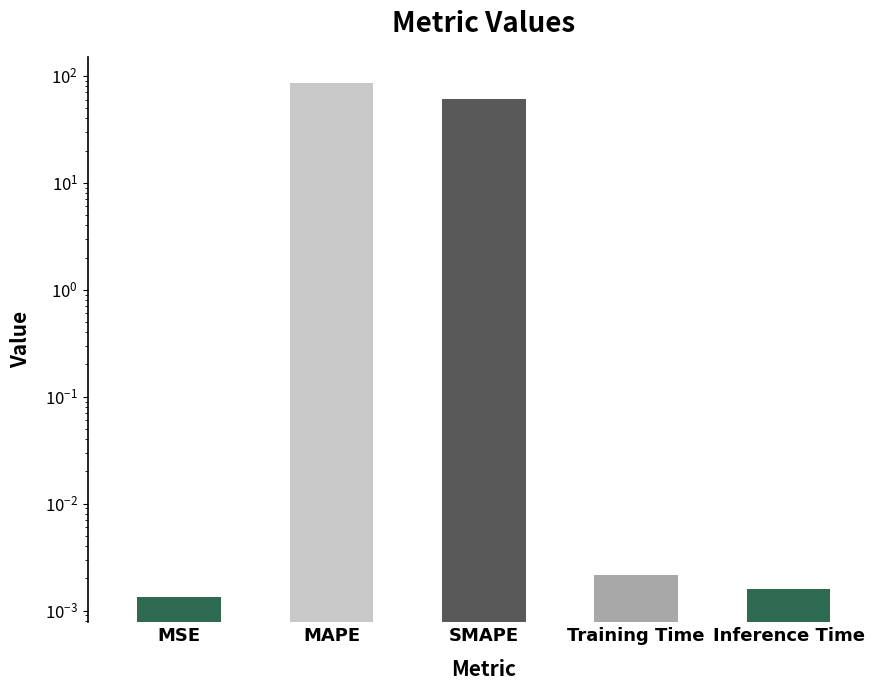

The value at MAPE is 49.6. True or false?

False